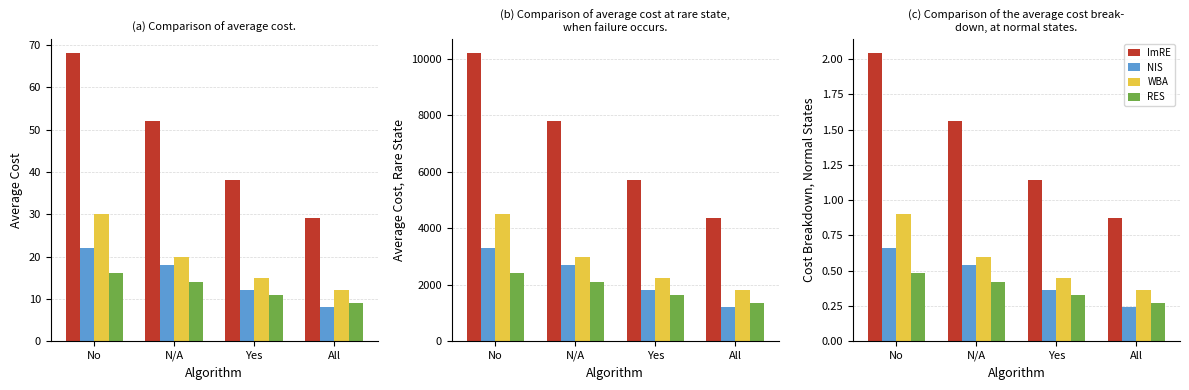

What is the spread (max minus min) of values at All?

0.6